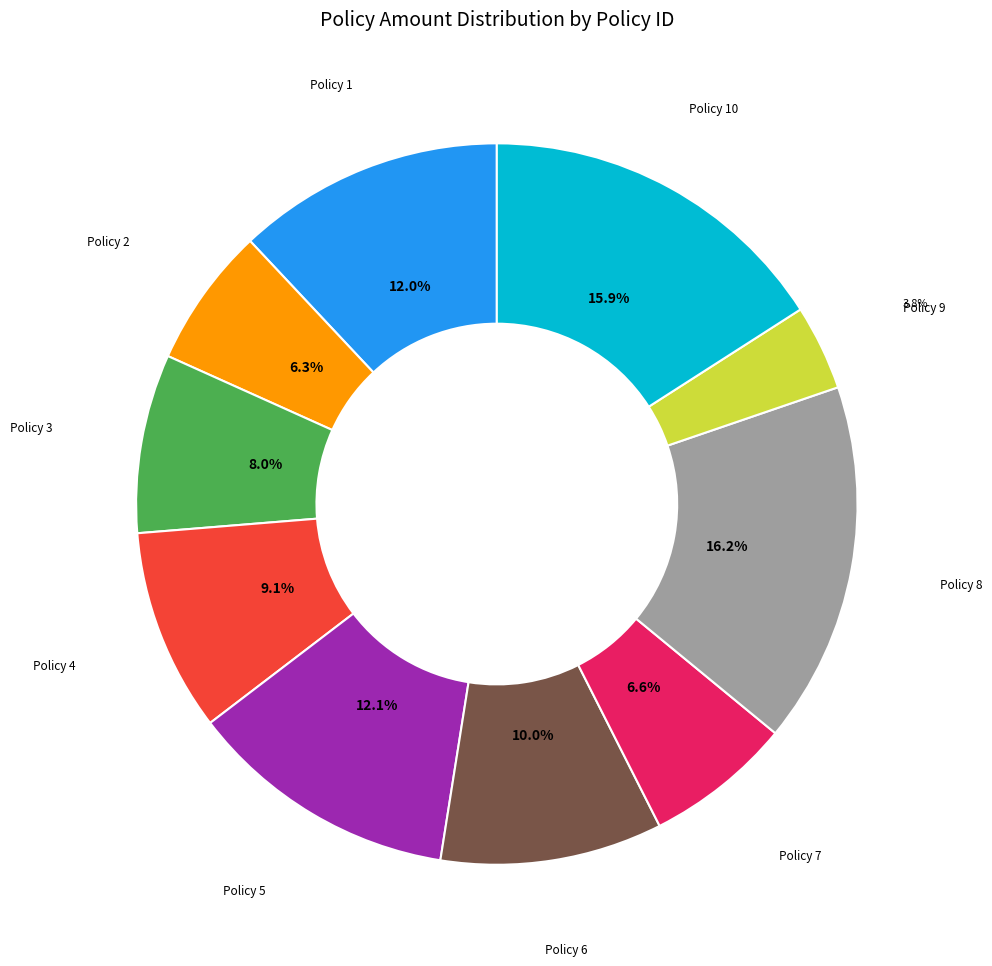

Does any single category account for the majority?

No